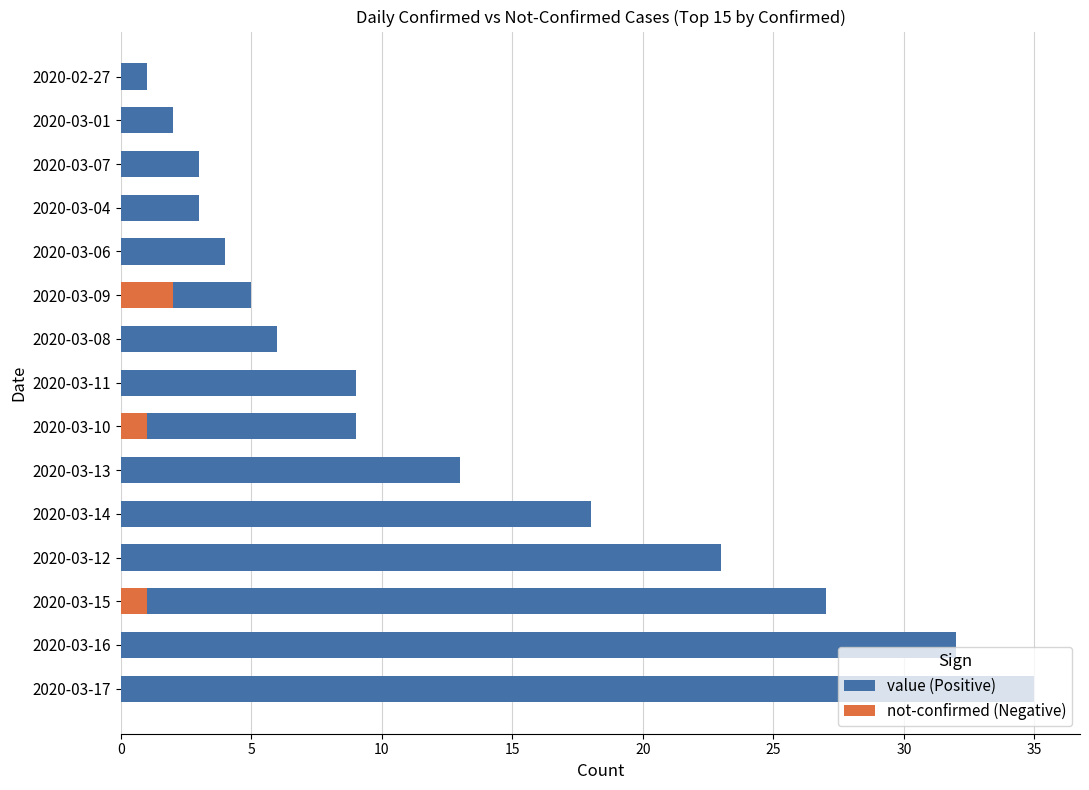

Which series has the largest range (max minus min)?

value